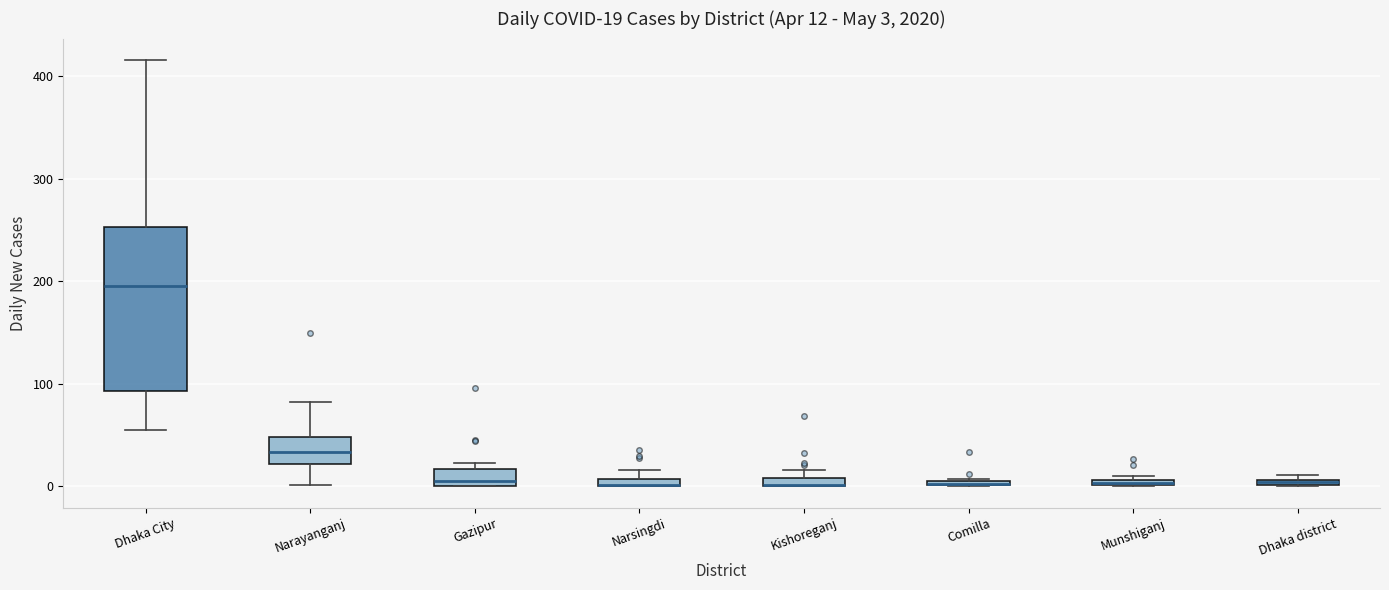

Which box is the tallest, from its lower edge to its upper edge?

Dhaka City